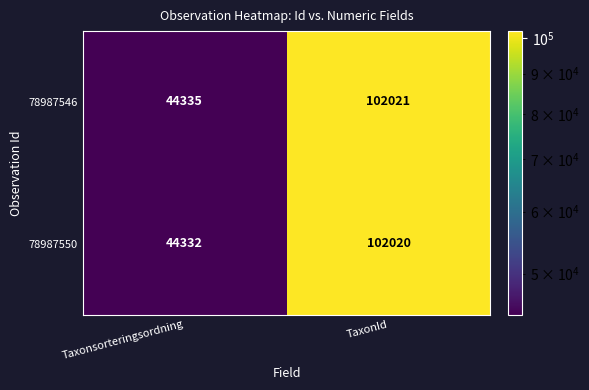

The value of 78987550 at TaxonId is 102020. True or false?

True